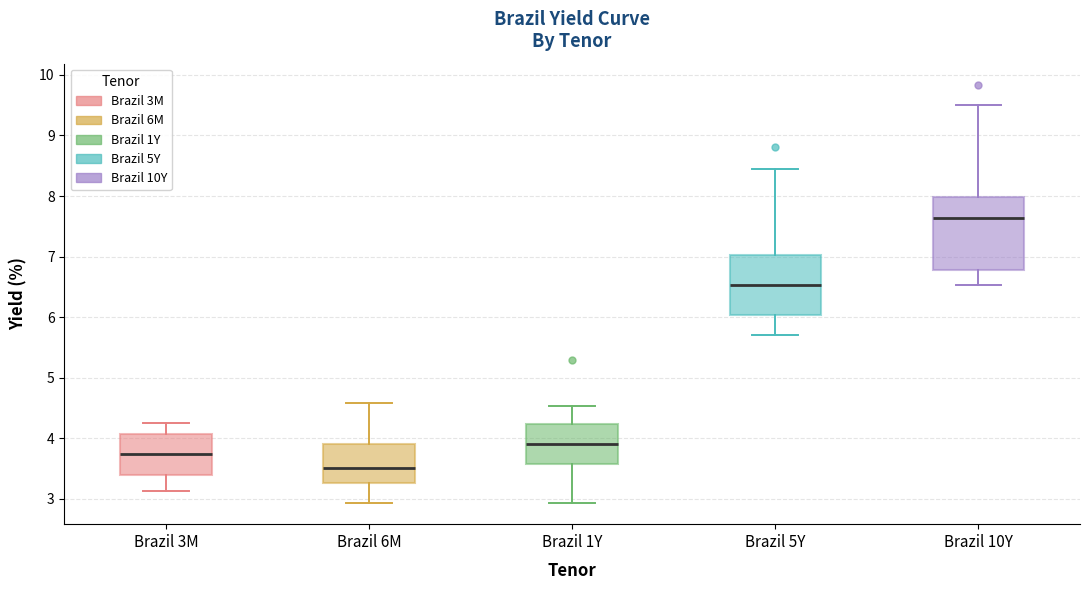

Reading left to right, transcribe this box plot: for each box, give where its median line is, the range the box spans, and where its two whiskers end, as read against the y-axis. The values are not printed on the chart, so give them approximately, as read against the axis.

Brazil 3M: median 3.7, box 3.4 to 4.1, whiskers 3.1 to 4.3
Brazil 6M: median 3.5, box 3.3 to 3.9, whiskers 2.9 to 4.6
Brazil 1Y: median 3.9, box 3.6 to 4.2, whiskers 2.9 to 4.5
Brazil 5Y: median 6.5, box 6.0 to 7.0, whiskers 5.7 to 8.5
Brazil 10Y: median 7.6, box 6.8 to 8.0, whiskers 6.5 to 9.5